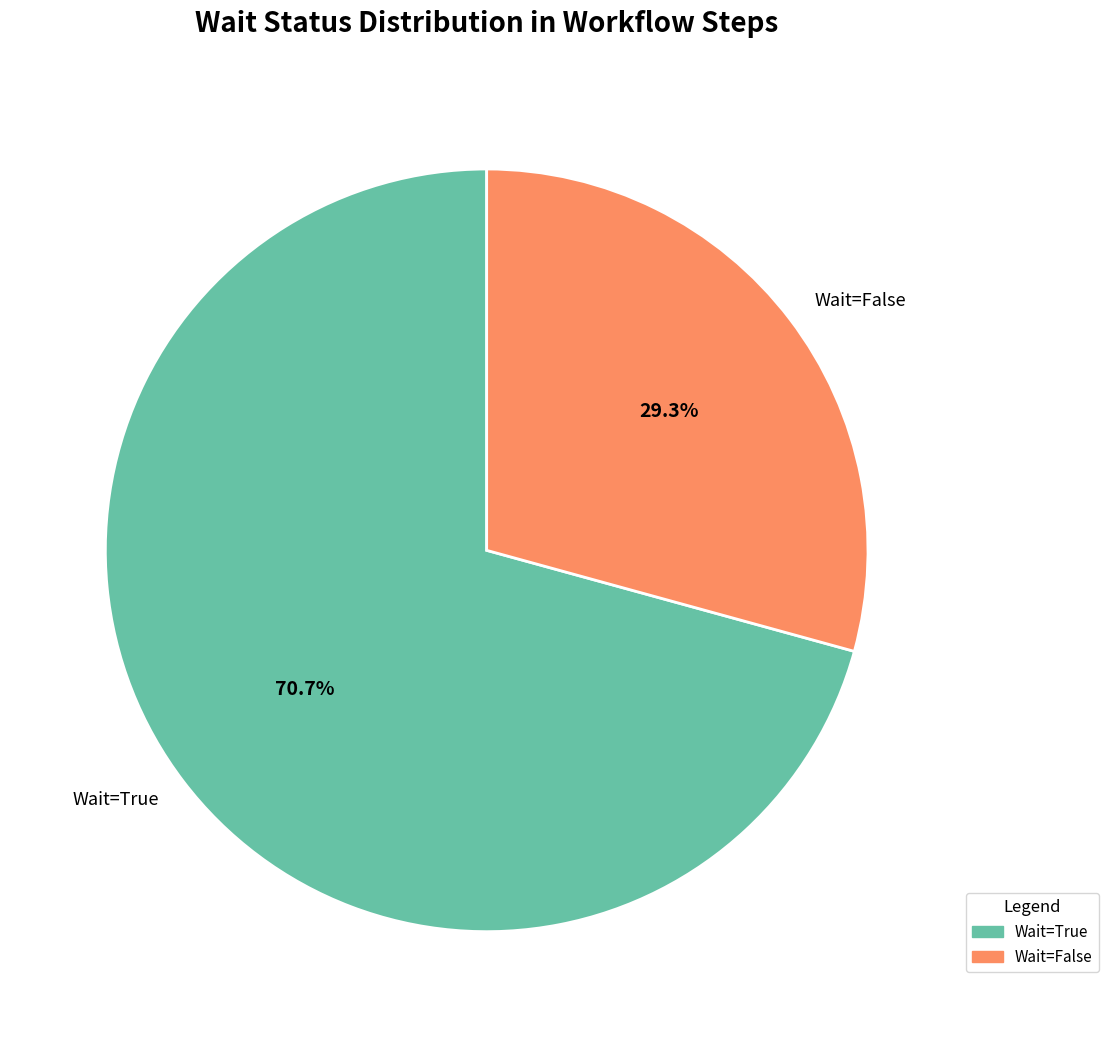

Approximately how many times larger is the value at Wait=False compared to Wait=True?

0.4